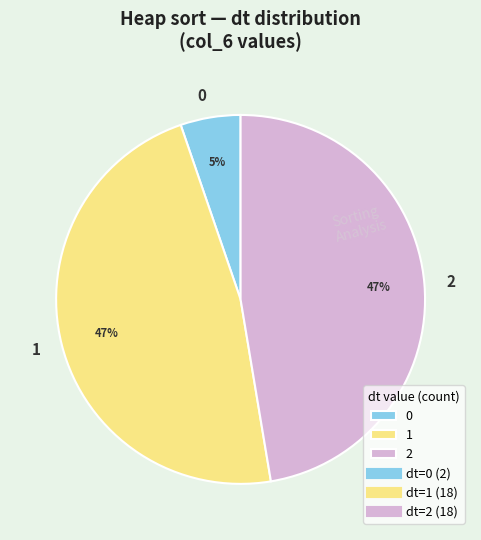

To the nearest percent, what portion does 2 represent?

47%